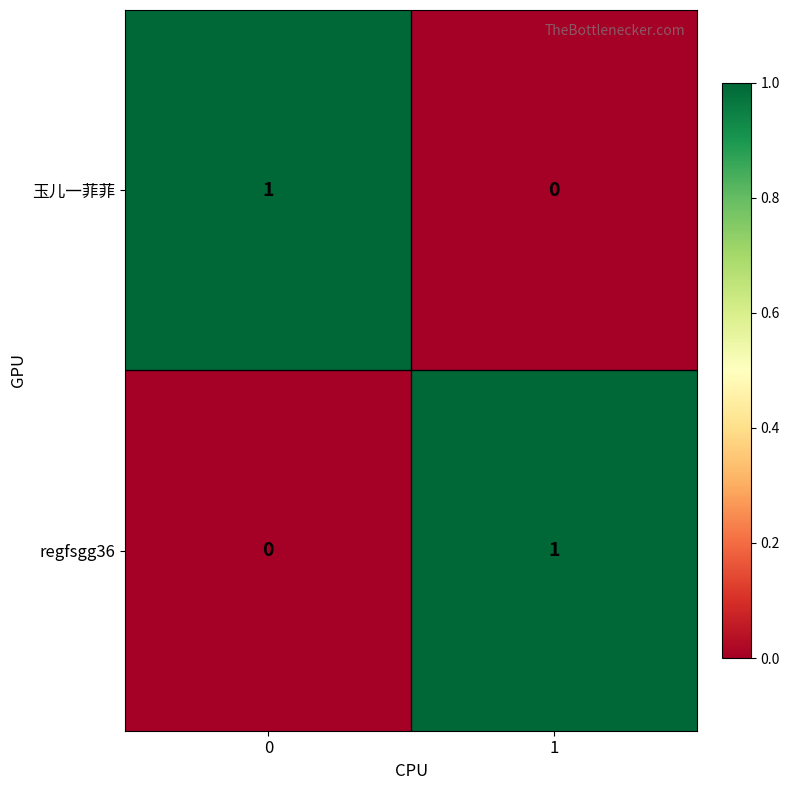

At 0, list the series in order from smallest to largest.

regfsgg36, 玉儿一菲菲